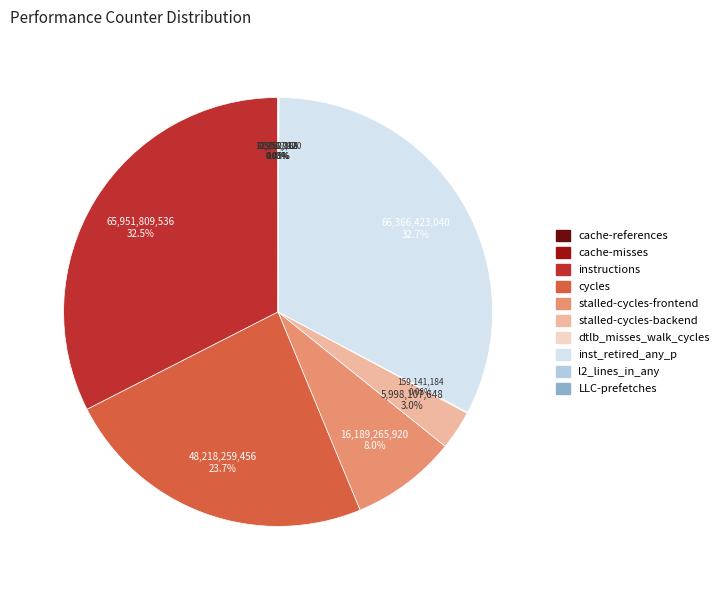

Which has a higher value, cycles or inst_retired_any_p?

inst_retired_any_p